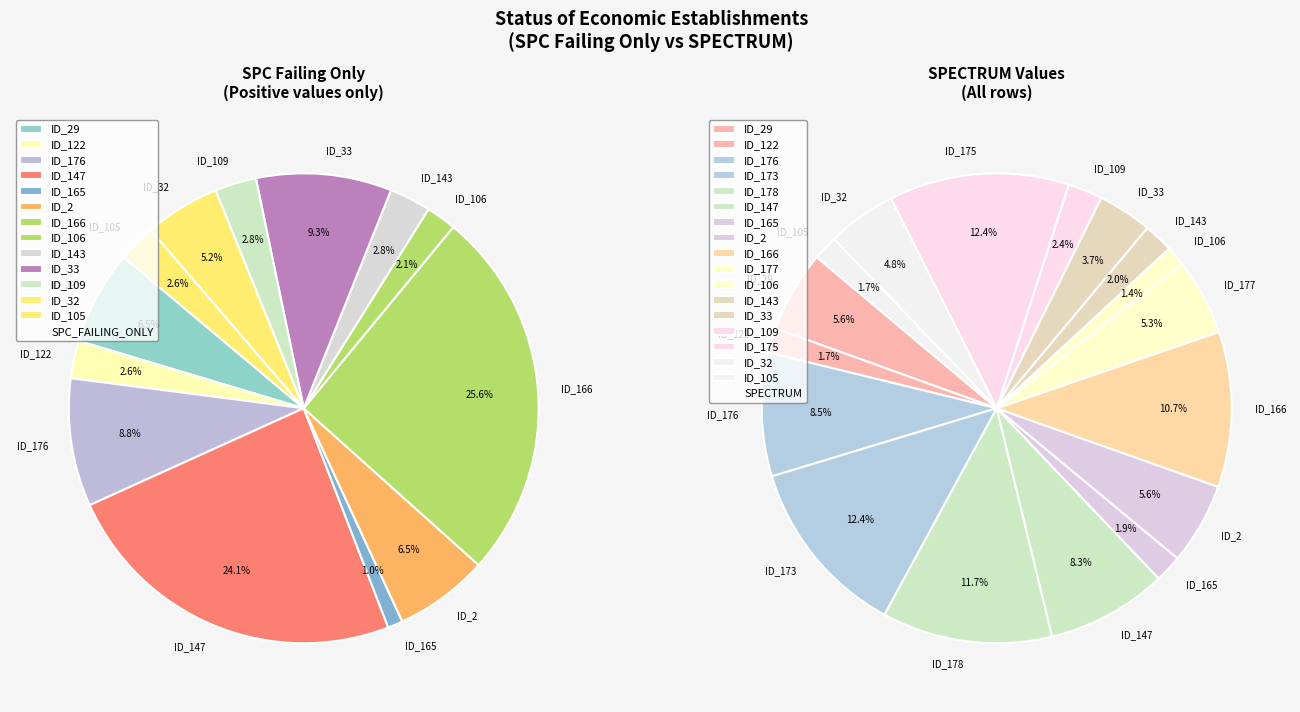

Does any single category account for the majority?

No